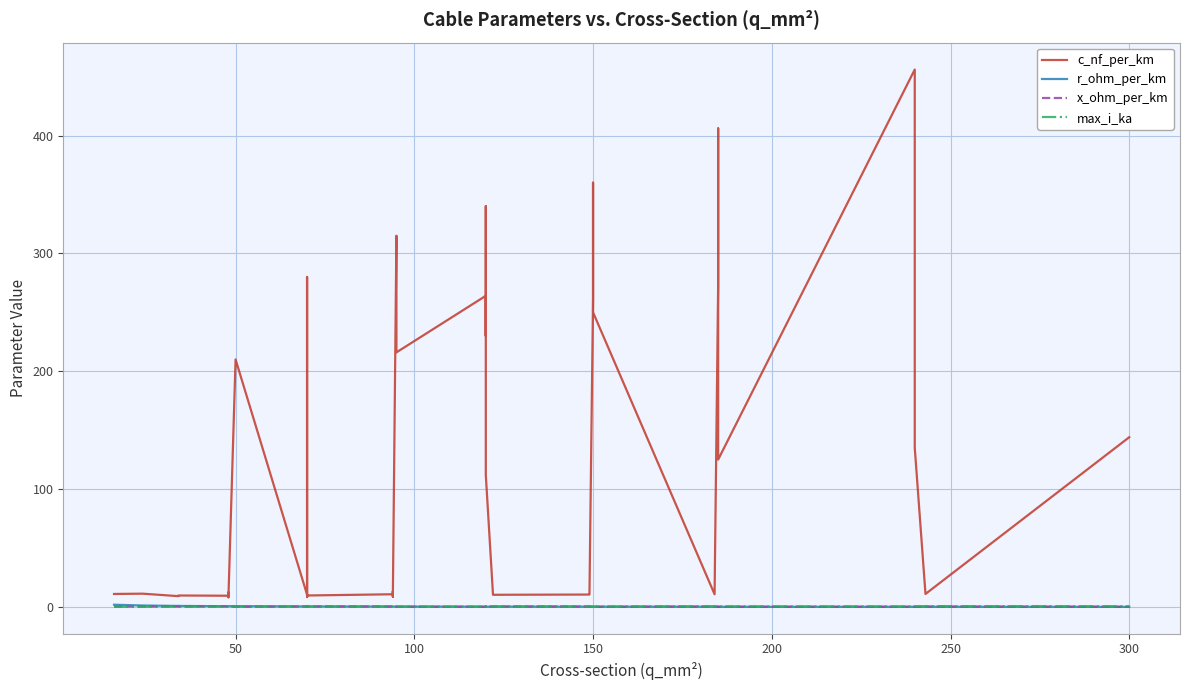

At how many categories does at least one series exceed 72?

19